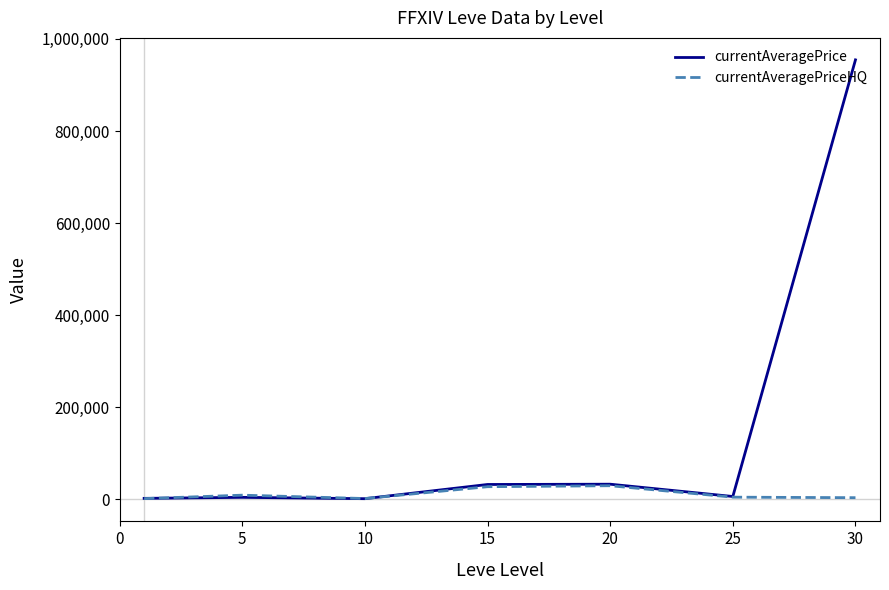

What are all the series names shown in the legend?

currentAveragePrice, currentAveragePriceHQ